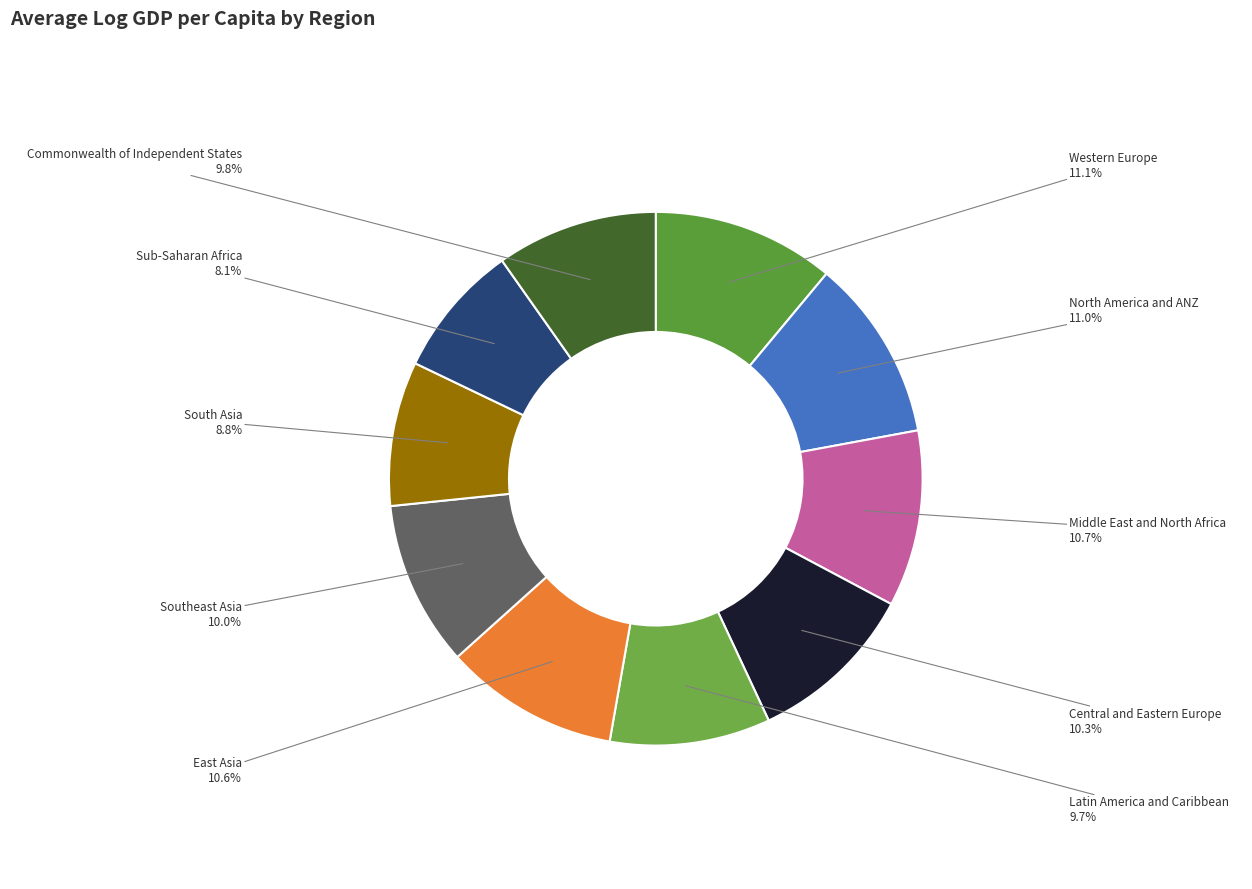

Do Western Europe and North America and ANZ together represent more than half of the pie?

No